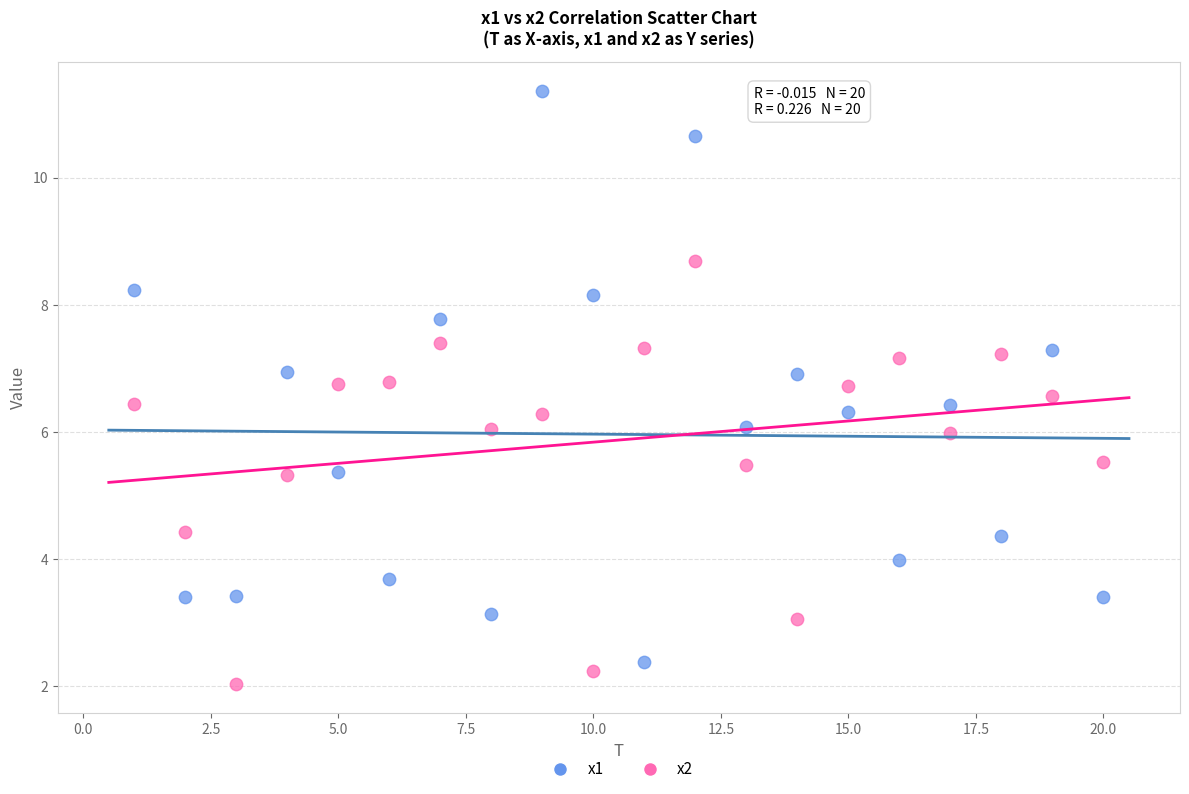

Which series contains the highest Y value?

x1